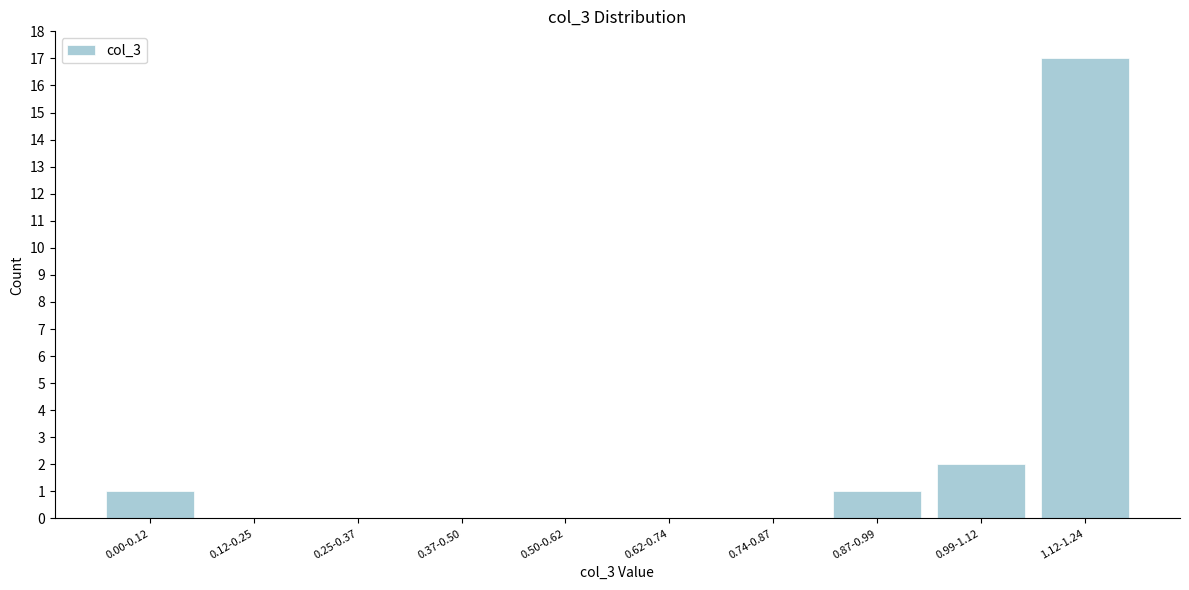

Reading left to right, extract all data points from this chart.

0.00-0.12=1	0.12-0.25=0	0.25-0.37=0	0.37-0.50=0	0.50-0.62=0	0.62-0.74=0	0.74-0.87=0	0.87-0.99=1	0.99-1.12=2	1.12-1.24=17